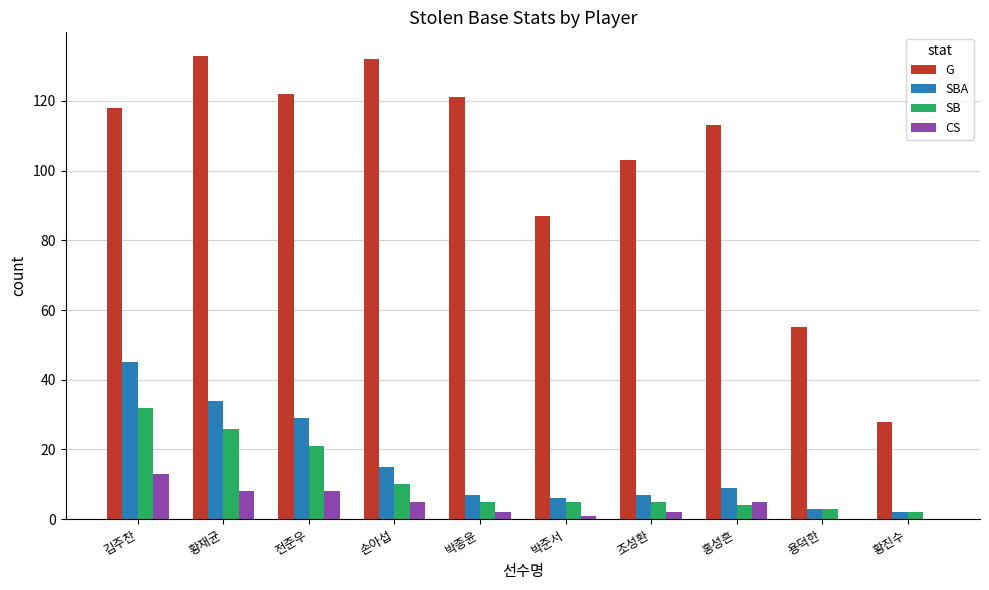

What is the difference between the SB values at 황재균 and 홍성흔?

22